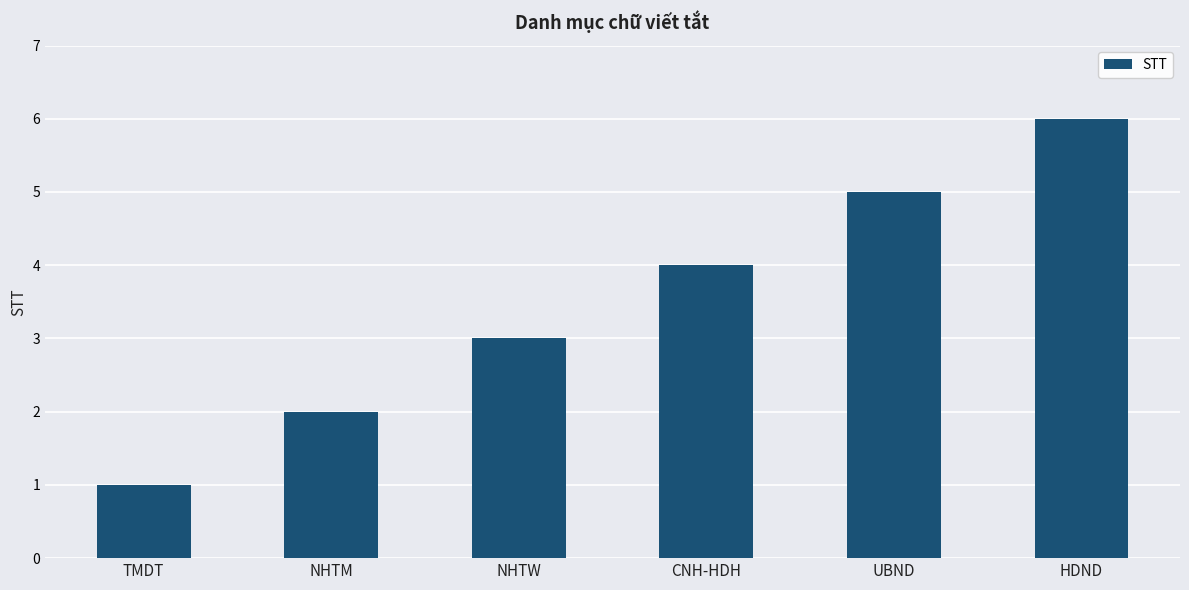

What is the sum of all values?

21